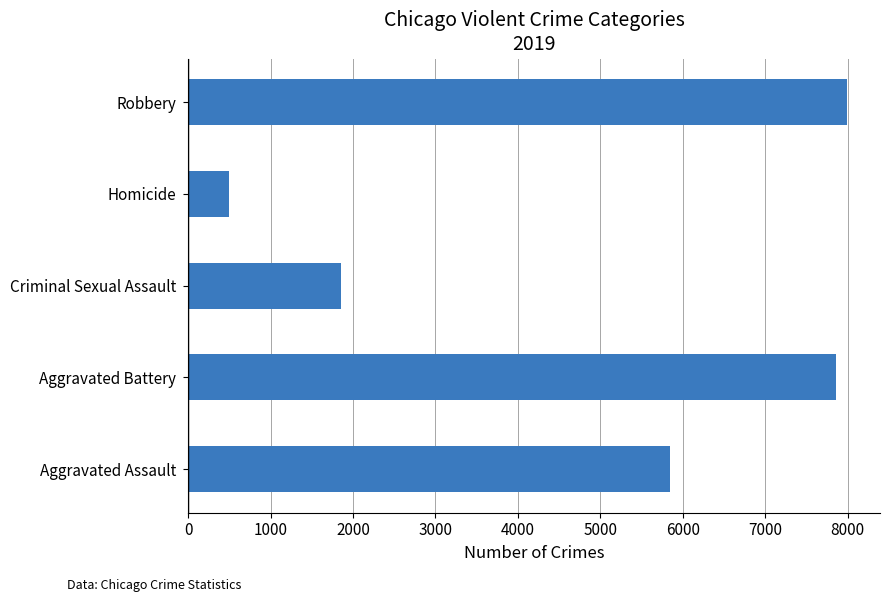

What is the change in value from Aggravated Assault to Aggravated Battery?

+2017